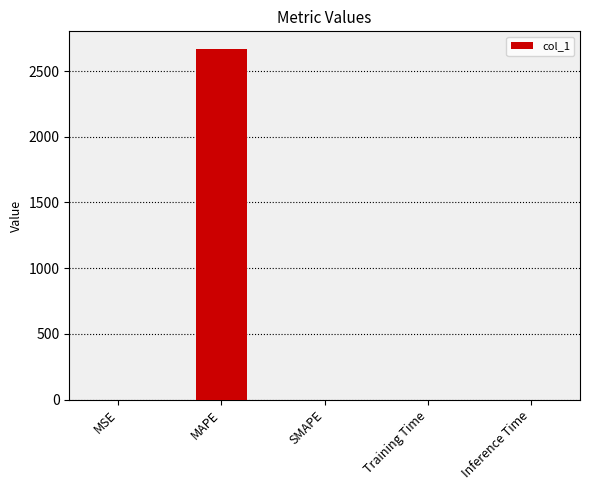

What value does the data have at MAPE?

2668.7